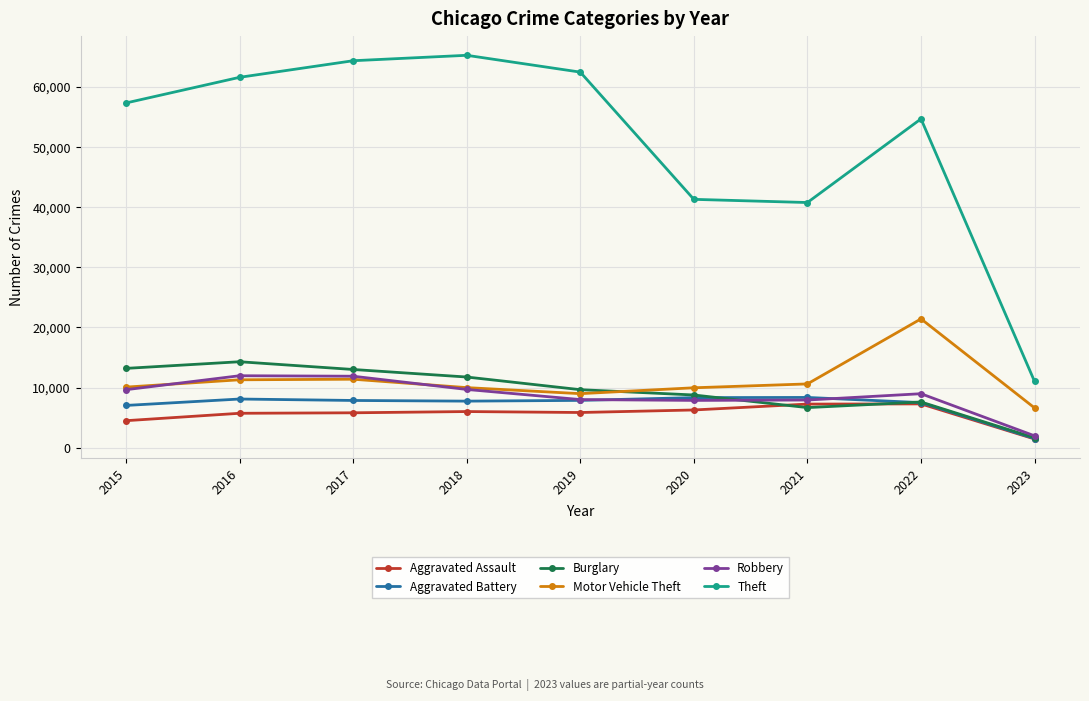

True or false: Motor Vehicle Theft has more than 1 interior local peaks.

True